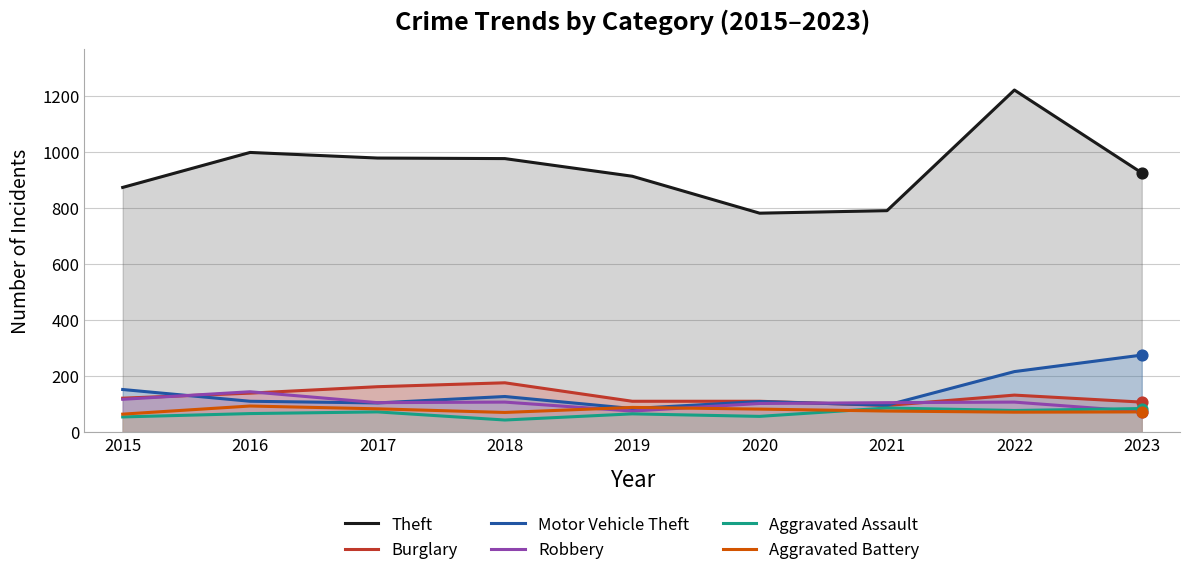

What are all the series names shown in the legend?

Theft, Burglary, Motor Vehicle Theft, Robbery, Aggravated Assault, Aggravated Battery